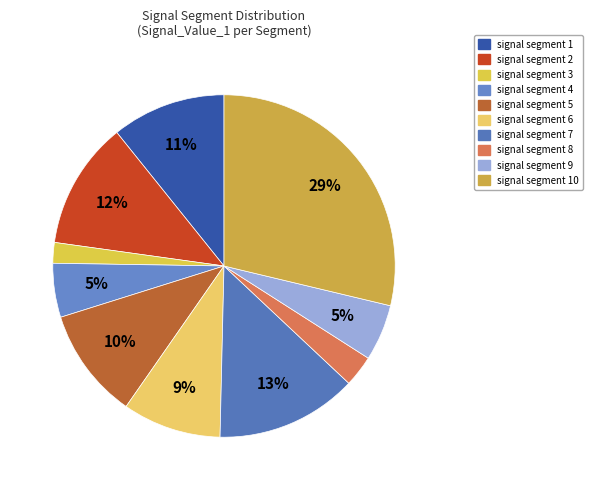

How many slices are in this pie chart?

10